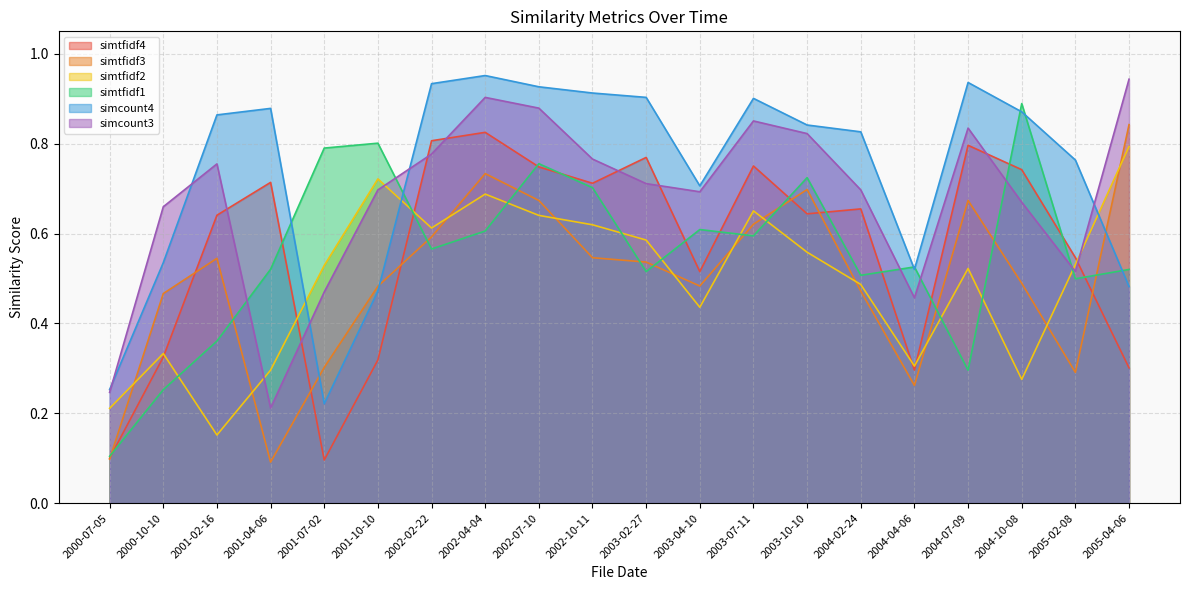

Which series has the widest spread of values?

simtfidf1